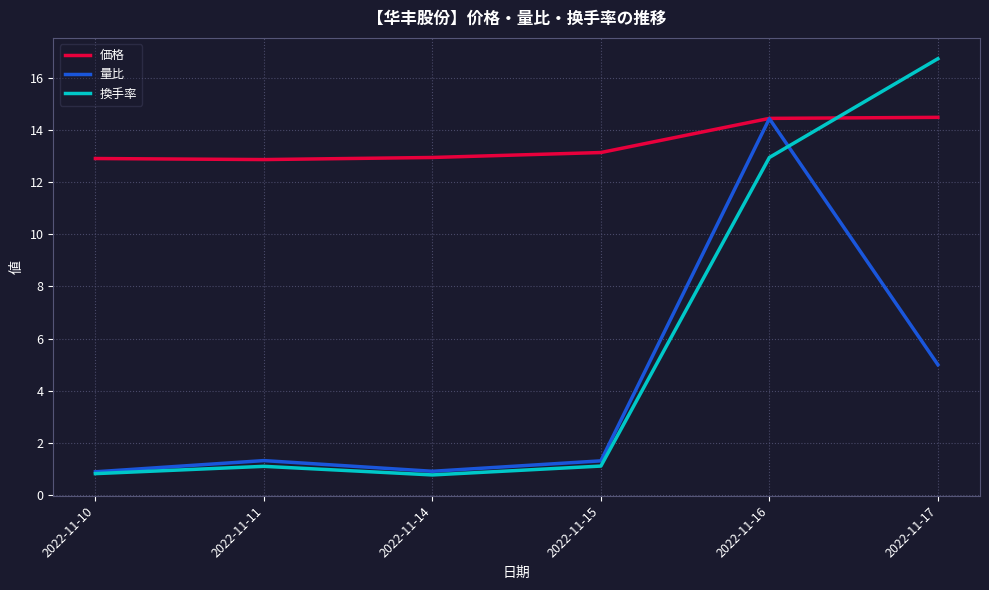

What is the total value across all series at 2022-11-10?

14.6